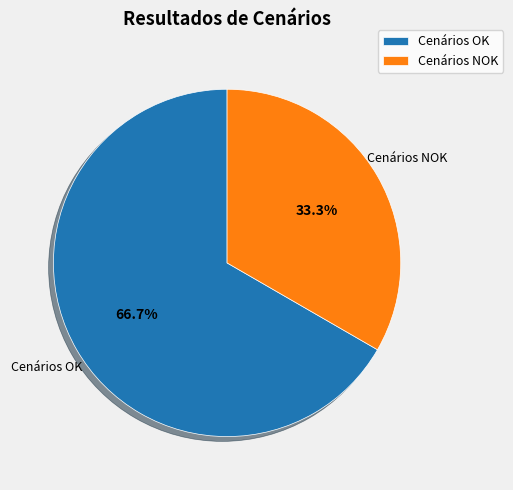

What is the majority slice?

Cenários OK